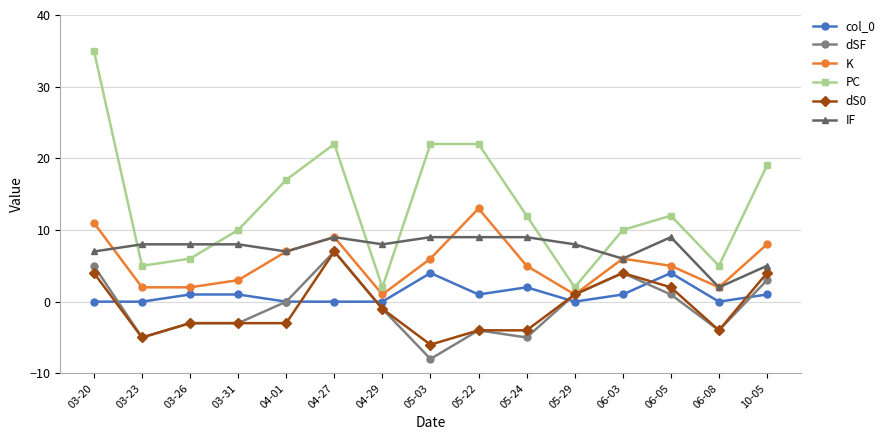

Read the PC value at 05-03.

22